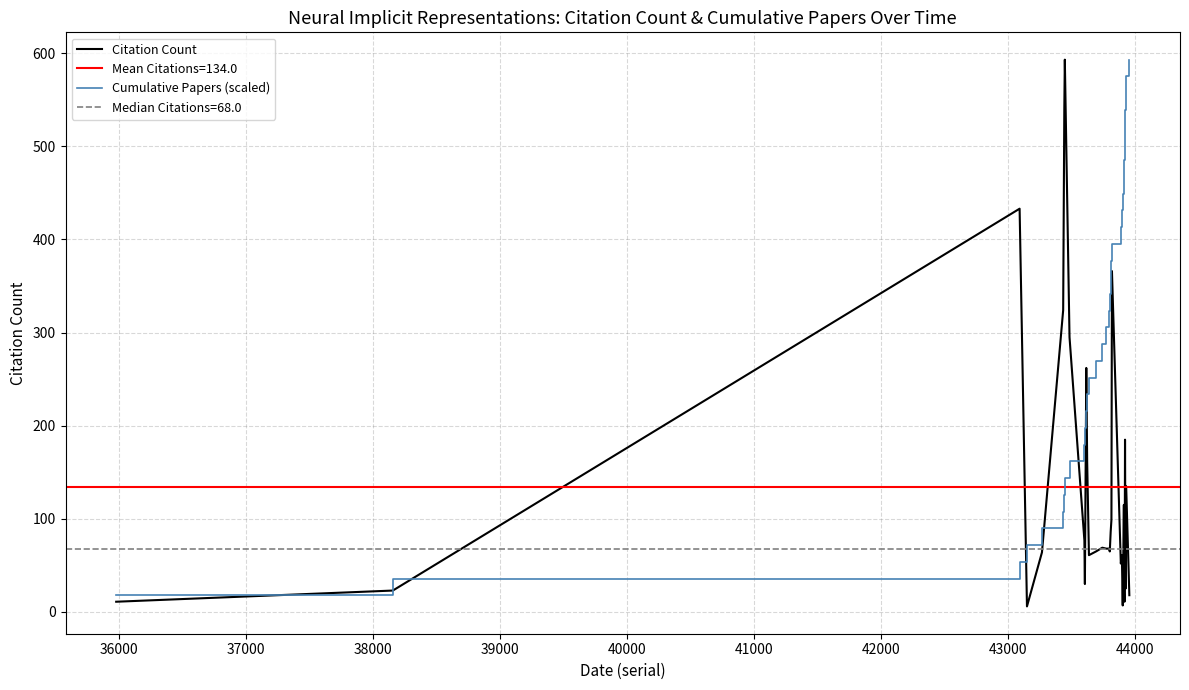

What is the highest value of the Cumulative Papers (scaled) series?

593.0